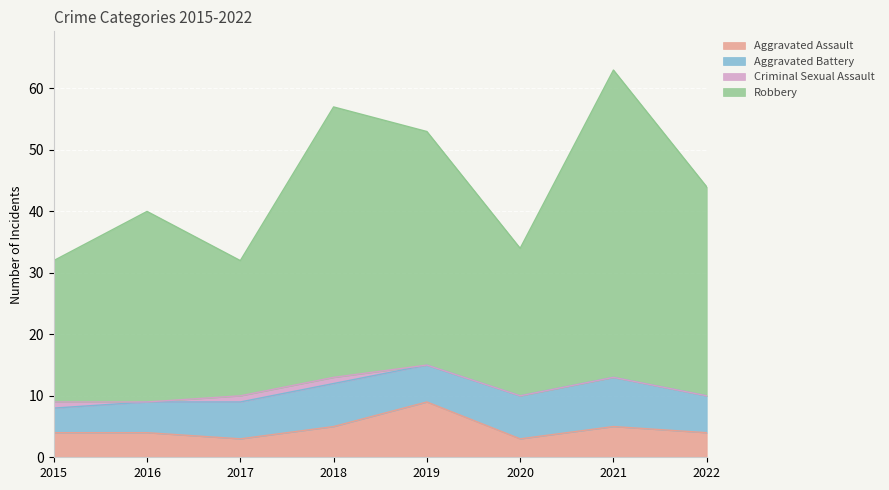

At how many categories does at least one series exceed 7?

8